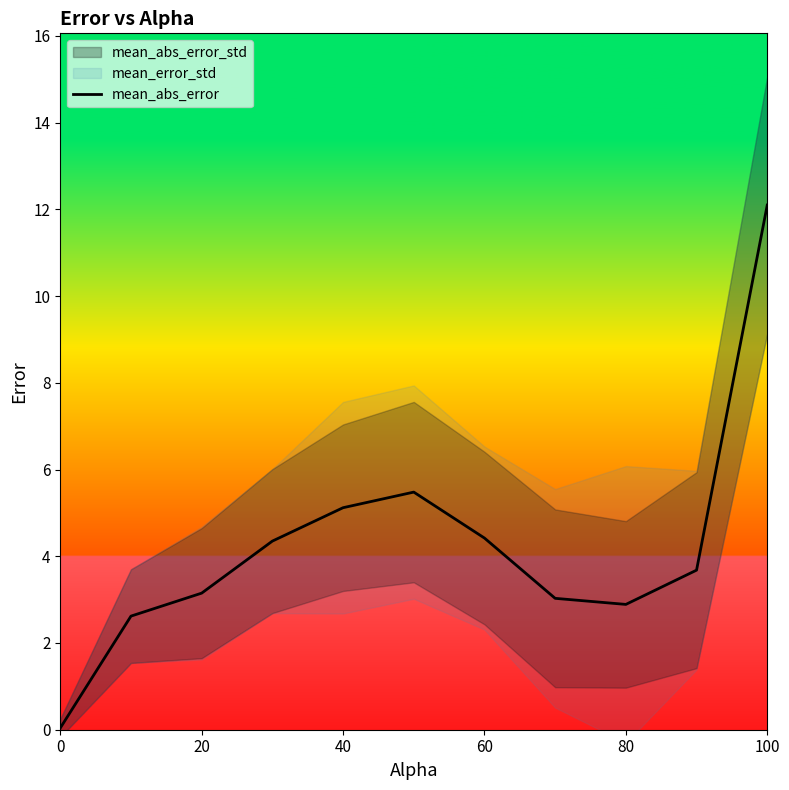

The mean_abs_error series shows 4.4 at 60. True or false?

True